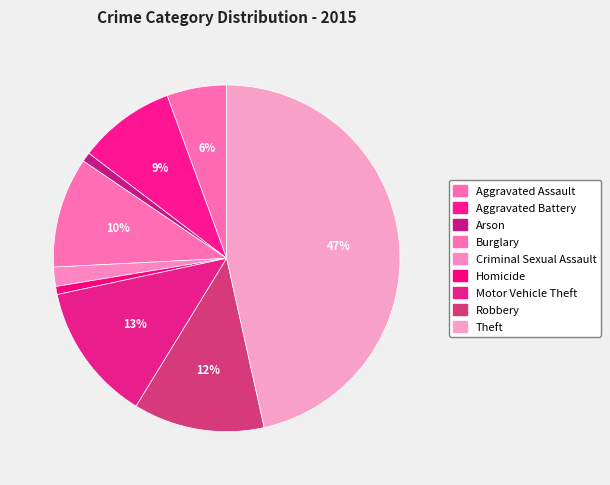

Is Motor Vehicle Theft the majority of the pie?

No